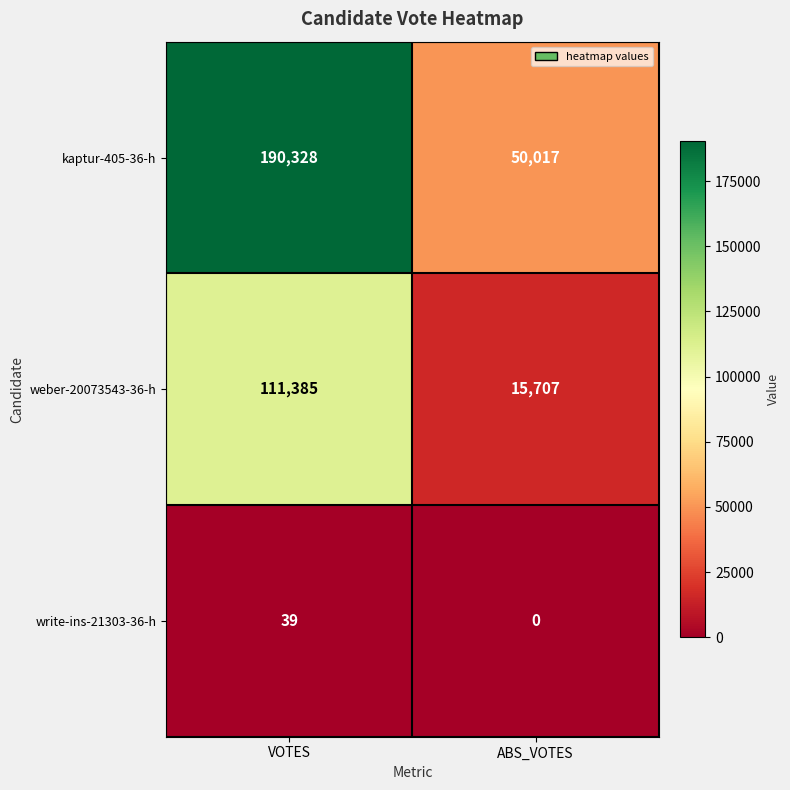

Which series has the widest spread of values?

kaptur-405-36-h